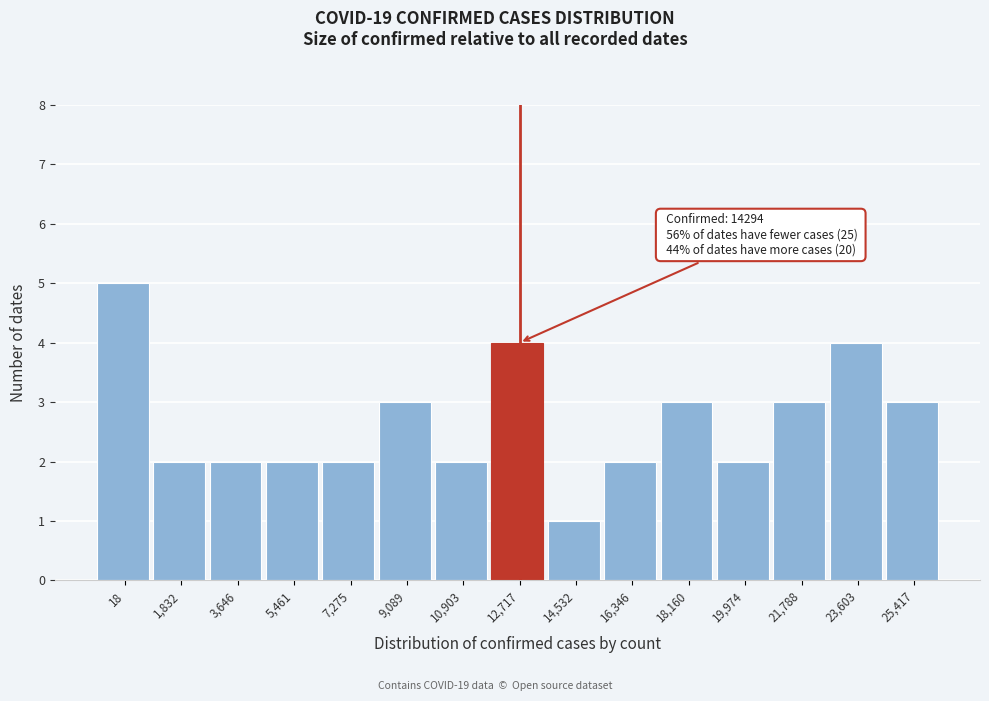

Reading left to right, transcribe all the data shown in this chart.

5	2	2	2	2	3	2	4	1	2	3	2	3	4	3